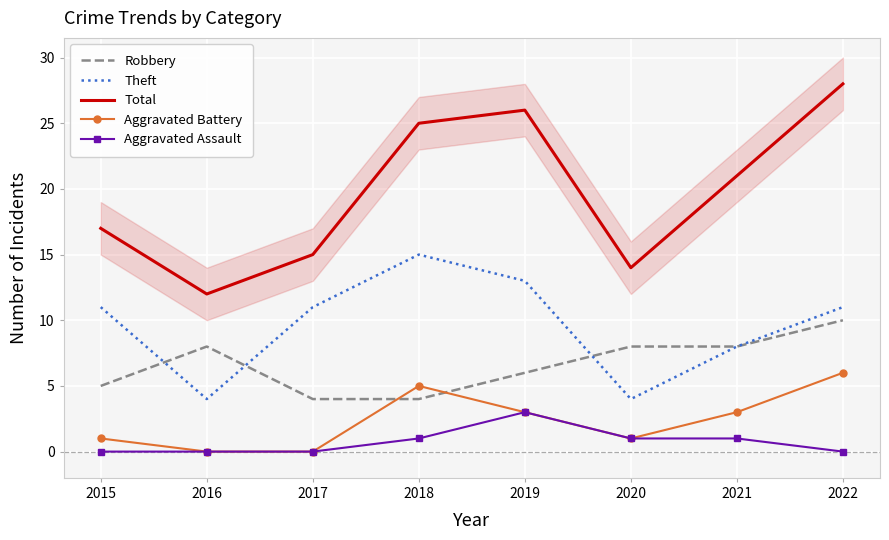

How many Theft values are between 8 and 13?

5